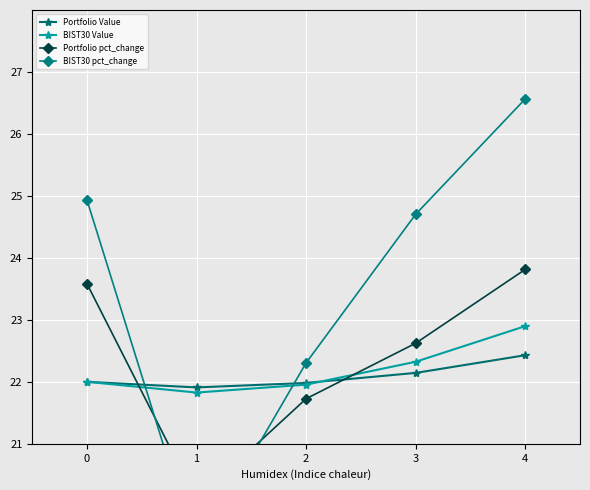

How many distinct data groups are displayed?

4